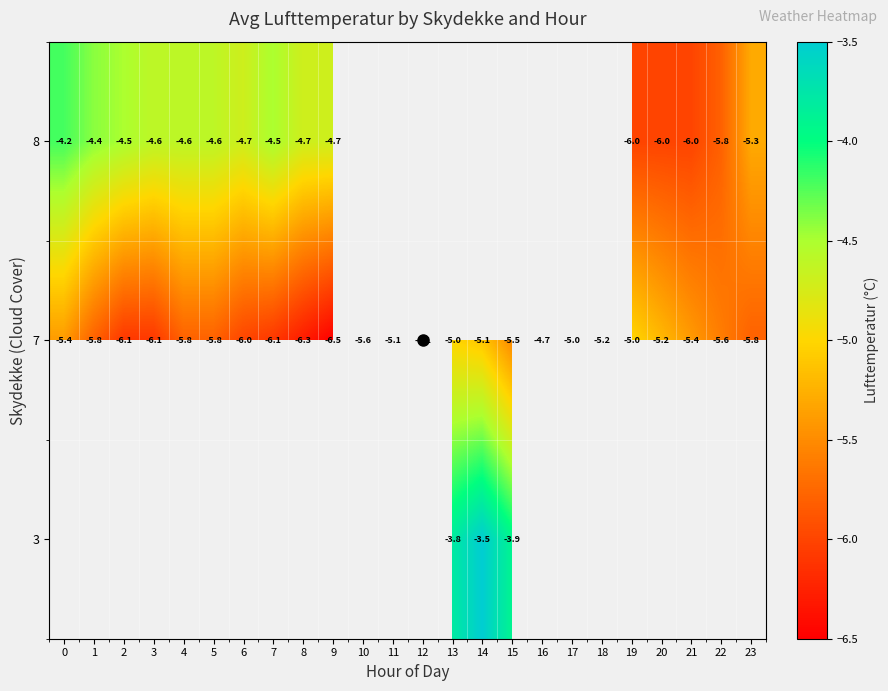

Between 15 and 22, which is larger?

22